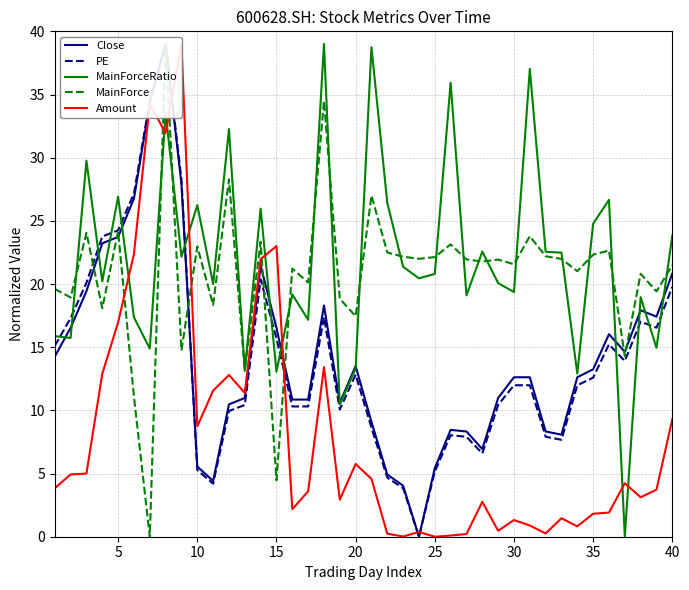

The value of MainForceRatio at 30 is 19.4. True or false?

True